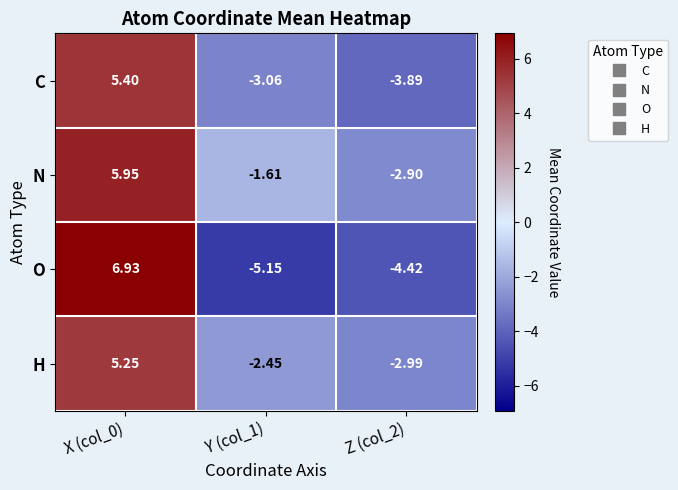

List the series in order of their overall mean, highest first.

N, H, C, O